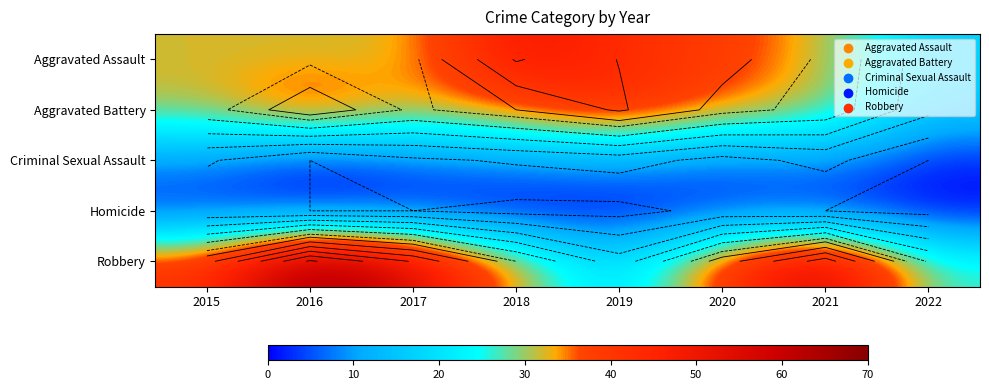

Which series changed the most between 2017 and 2020?

Robbery